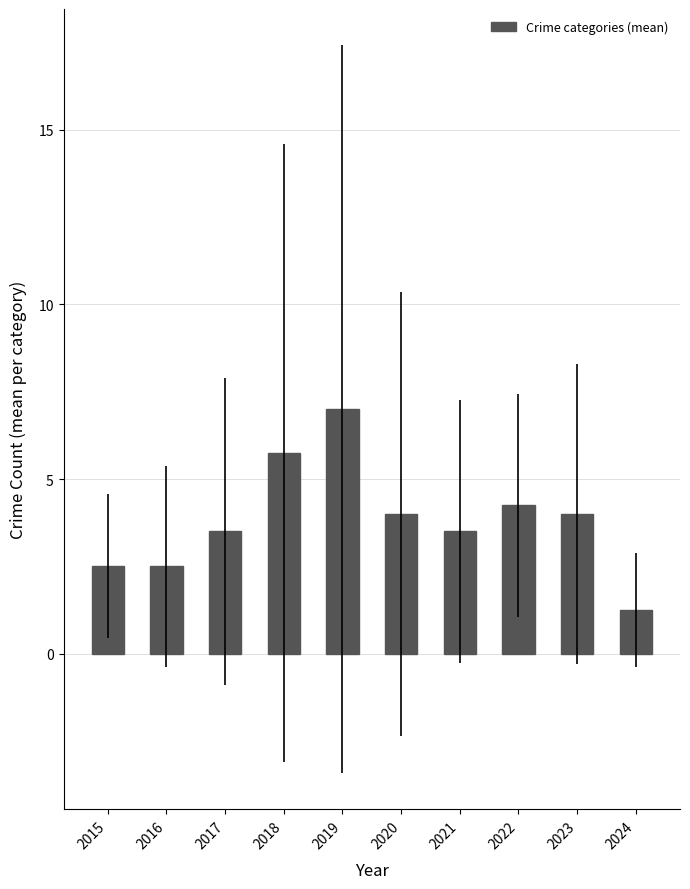

At which category does the chart reach its minimum across all series?

2024